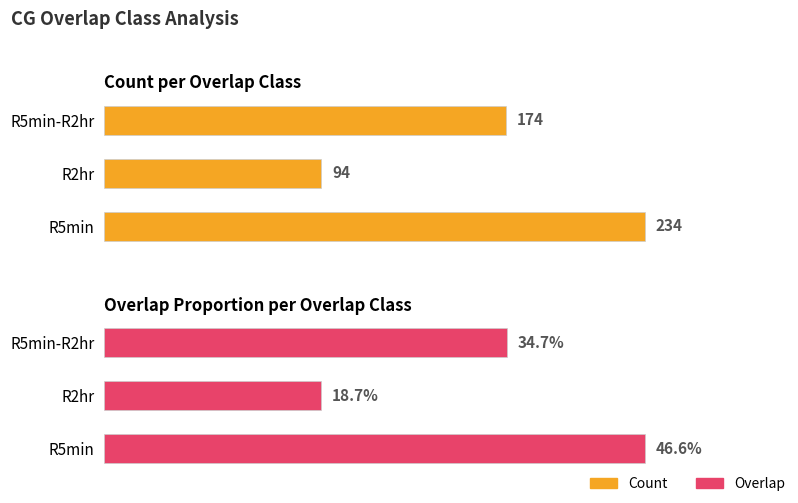

Rank the series at R5min-R2hr from highest to lowest value.

Count, Overlap